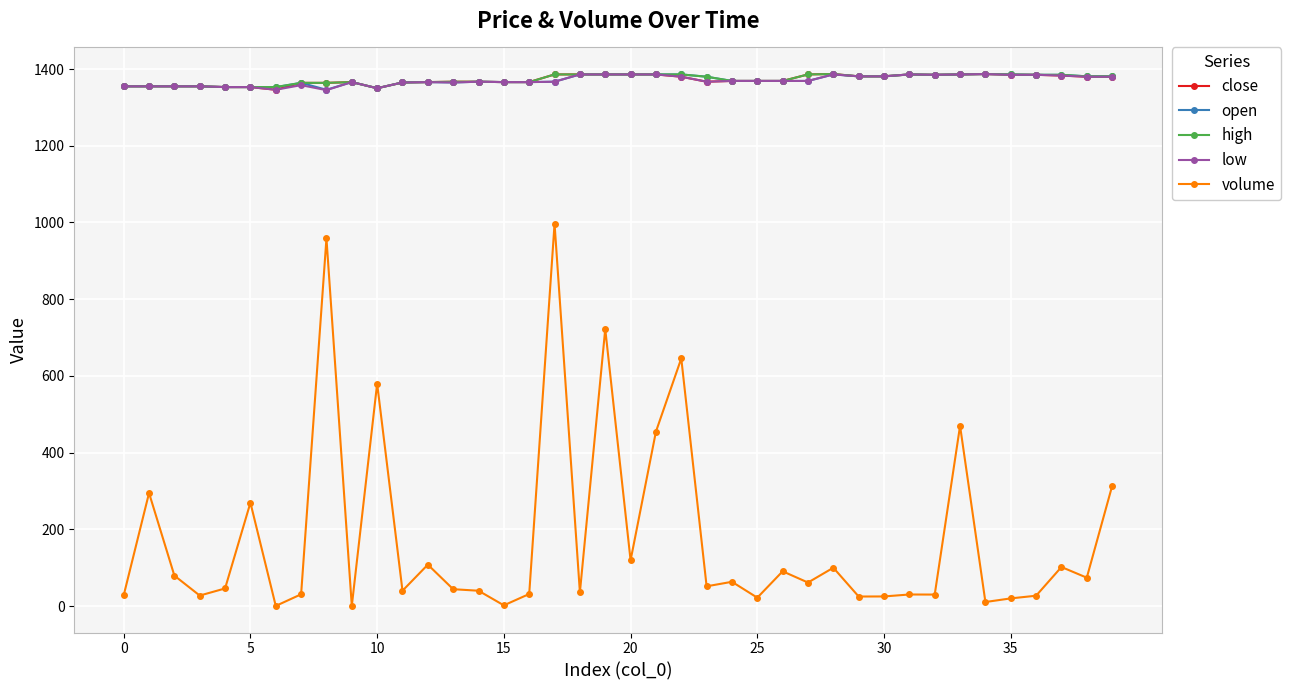

What is the difference between the maximum and second lowest values in the high series?

34.0